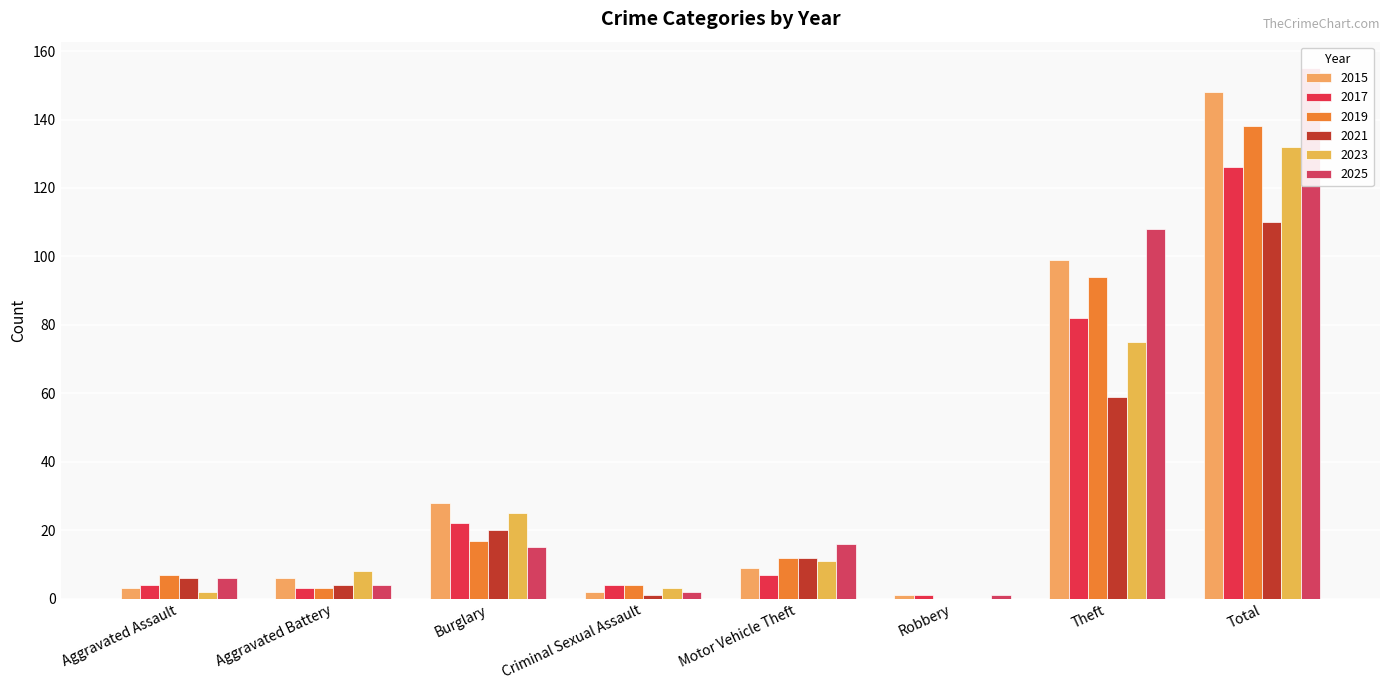

What is the label of the 8th bar from the left?

Total